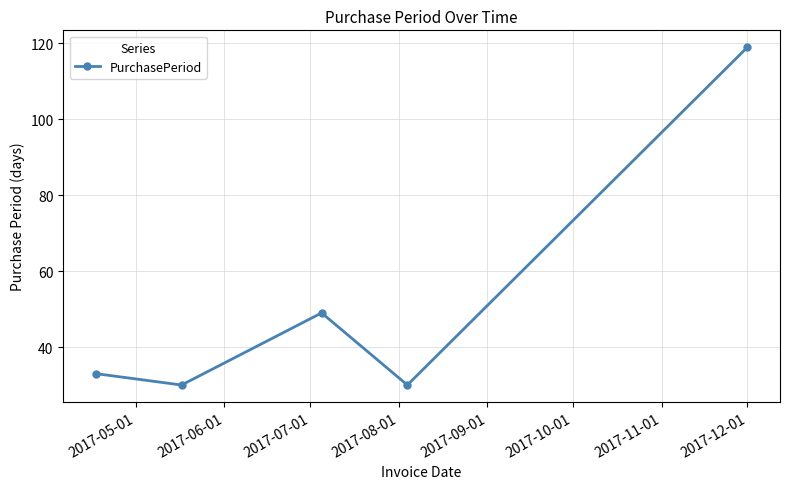

True or false: there are more than 0 points higher than both neighbors.

True